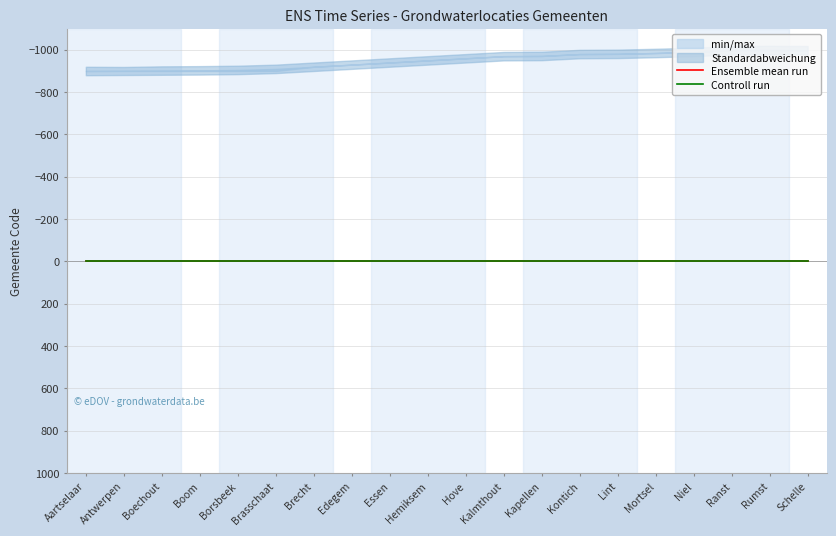

How many categories are shown in the chart?

20